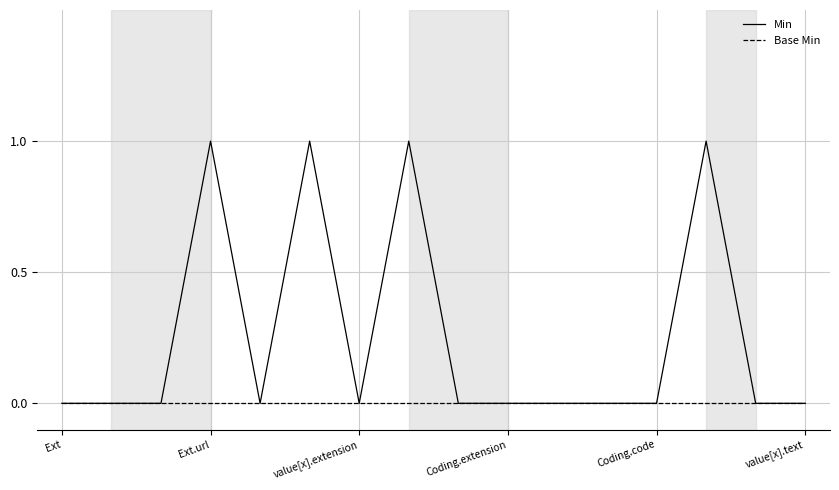

Which series has the widest spread of values?

Min